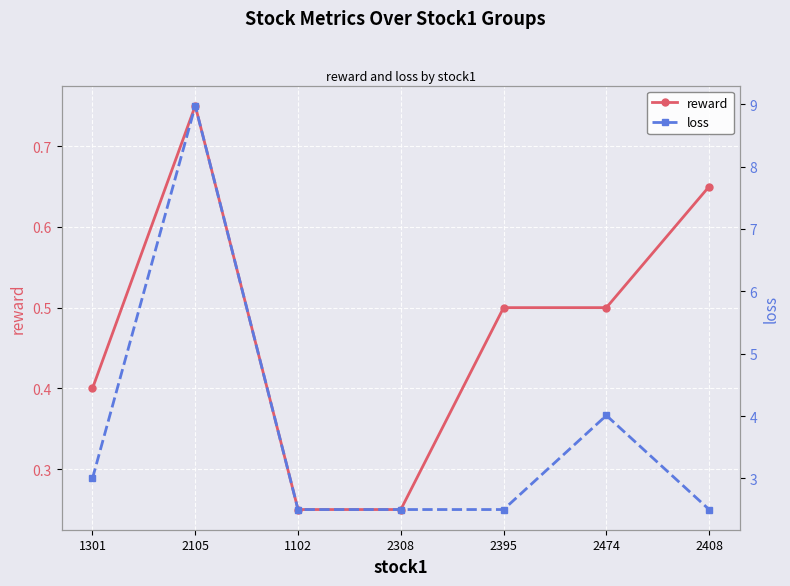

What are all the series names shown in the legend?

reward, loss